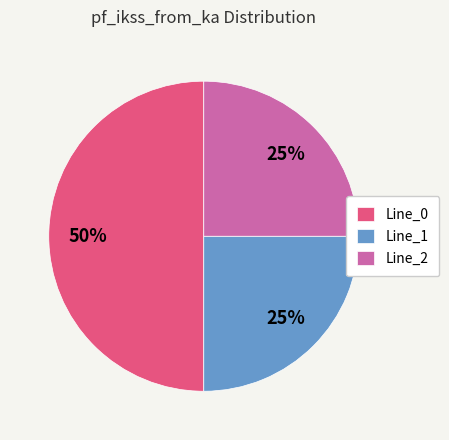

Which slice is the largest?

Line_0